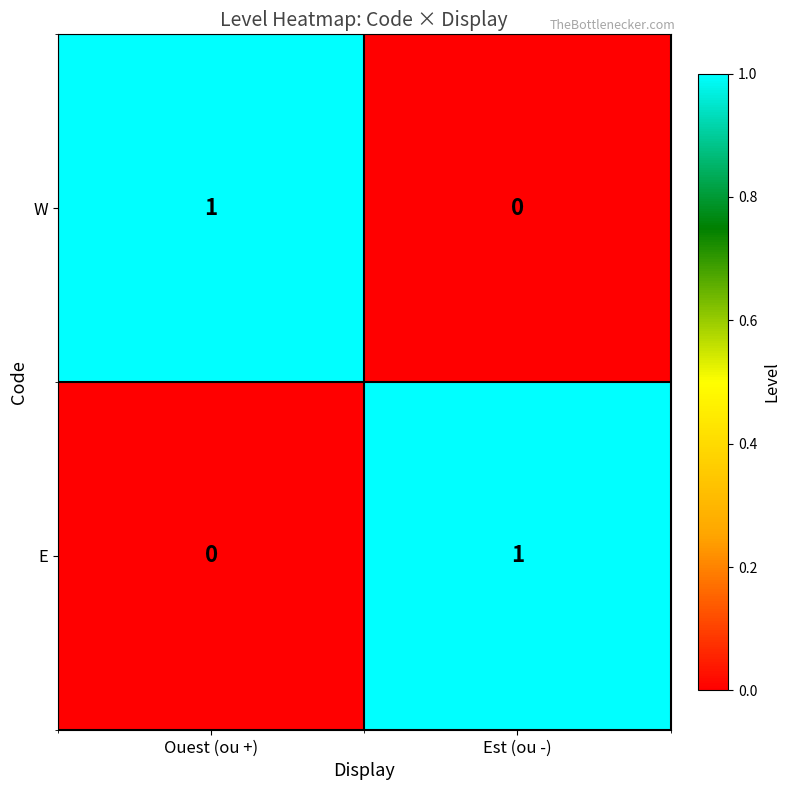

List the labels in order of W value, largest first.

Ouest (ou +), Est (ou -)